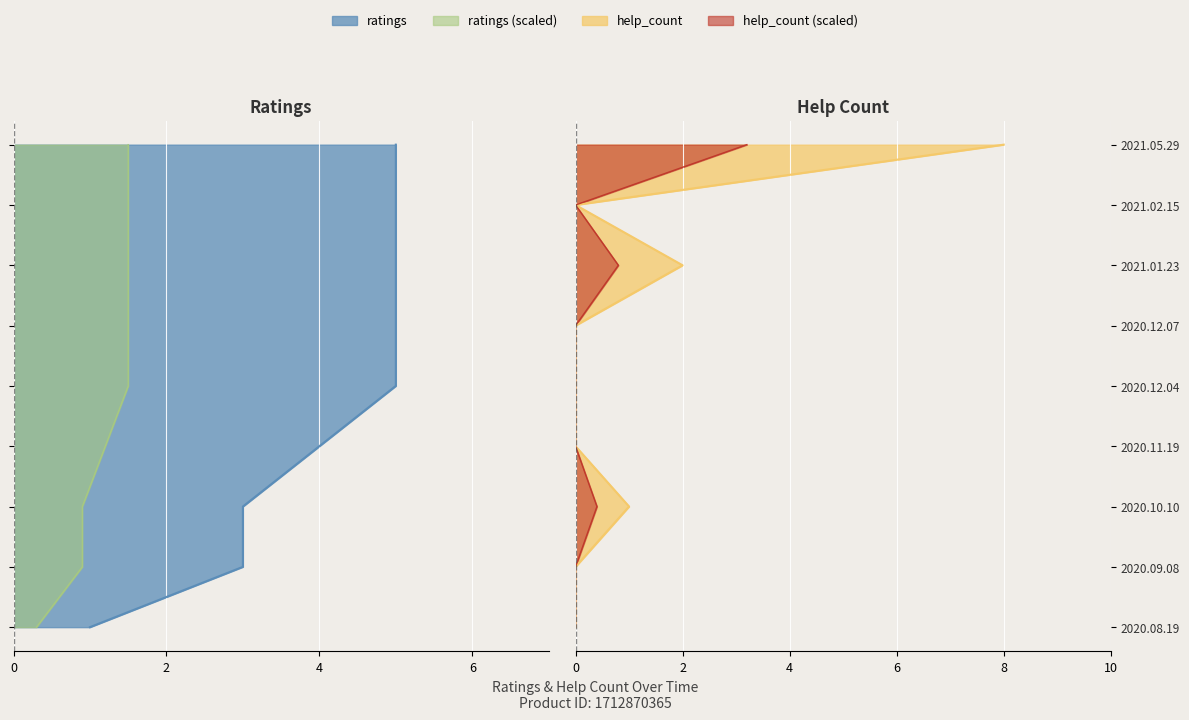

What is the sum of the help_count values at 2021.01.23 and 2020.09.08?

2